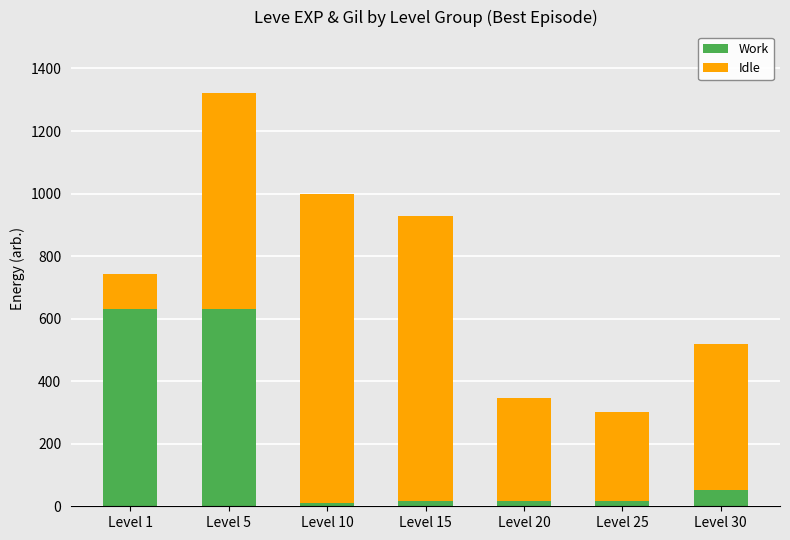

At which category is the sum across all series the highest?

Level 5